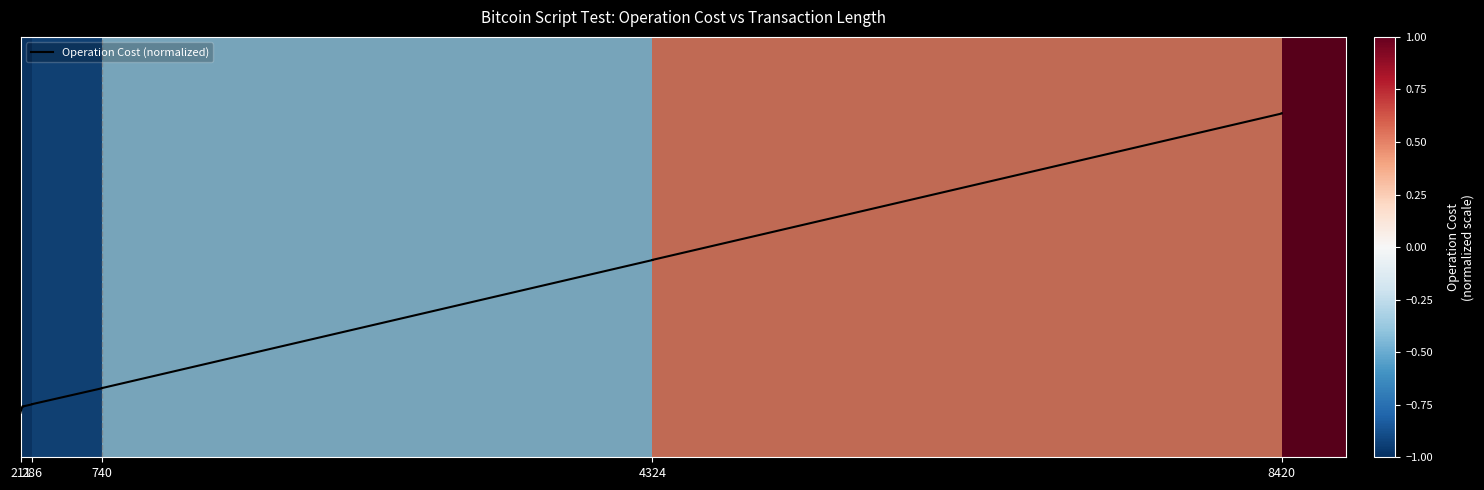

What is the greatest value displayed?

0.9